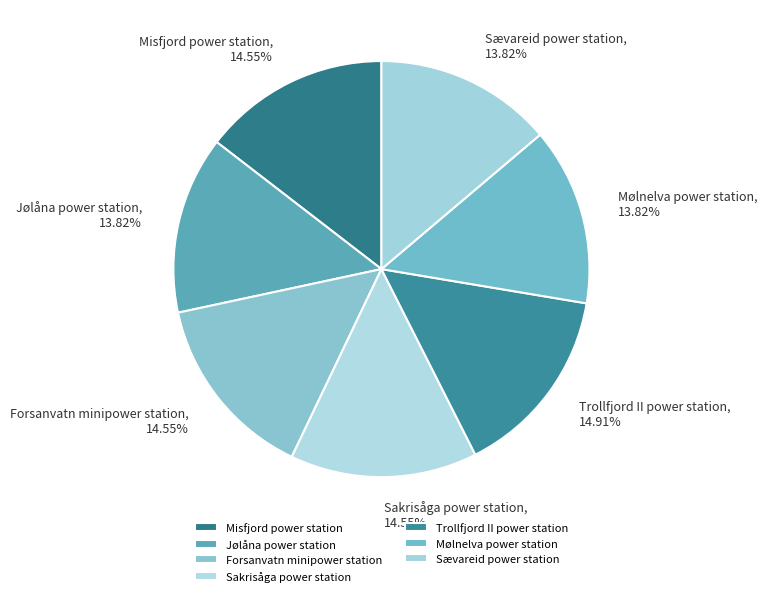

Is Trollfjord II power station the majority of the pie?

No